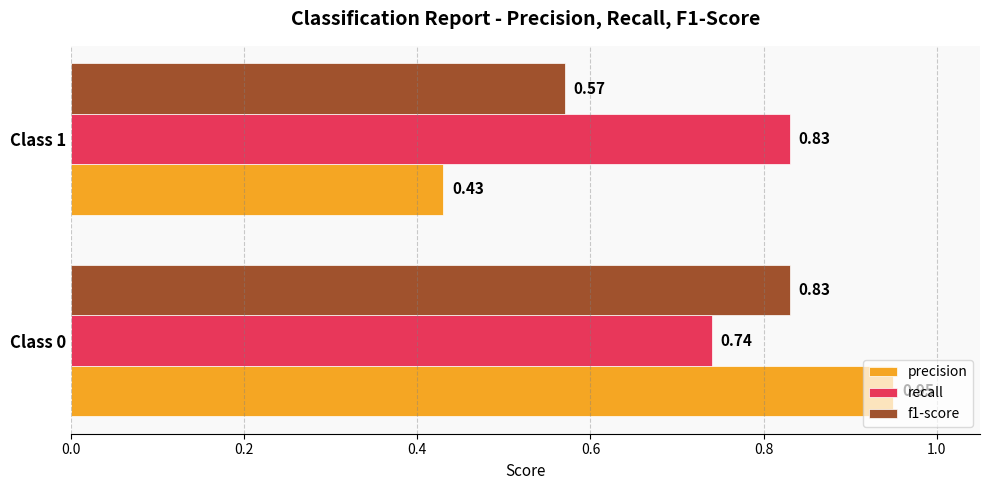

Which series has the largest total across all categories?

recall